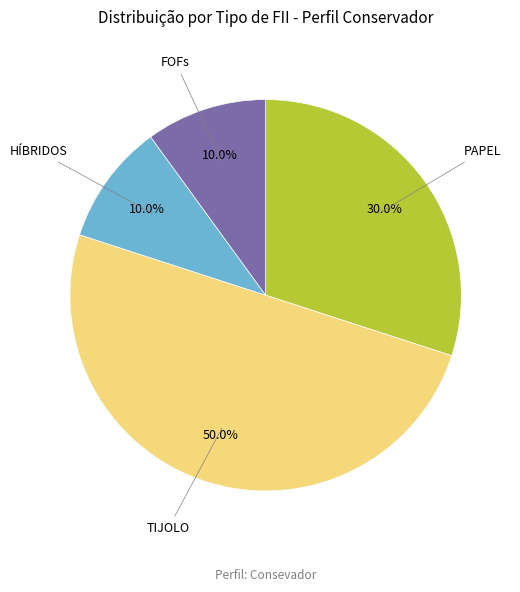

Which has a higher value, PAPEL or TIJOLO?

TIJOLO